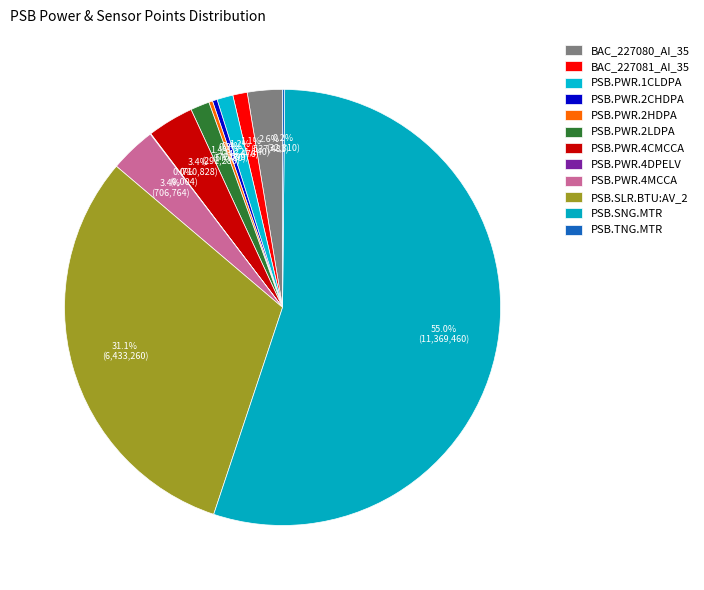

How many segments does this pie chart have?

12